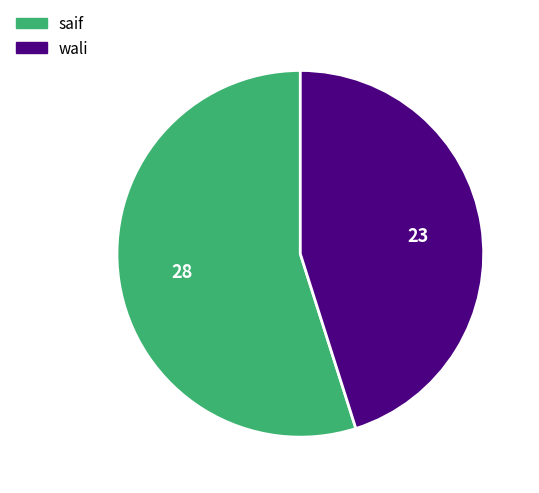

Rank the categories by value from highest to lowest.

saif, wali